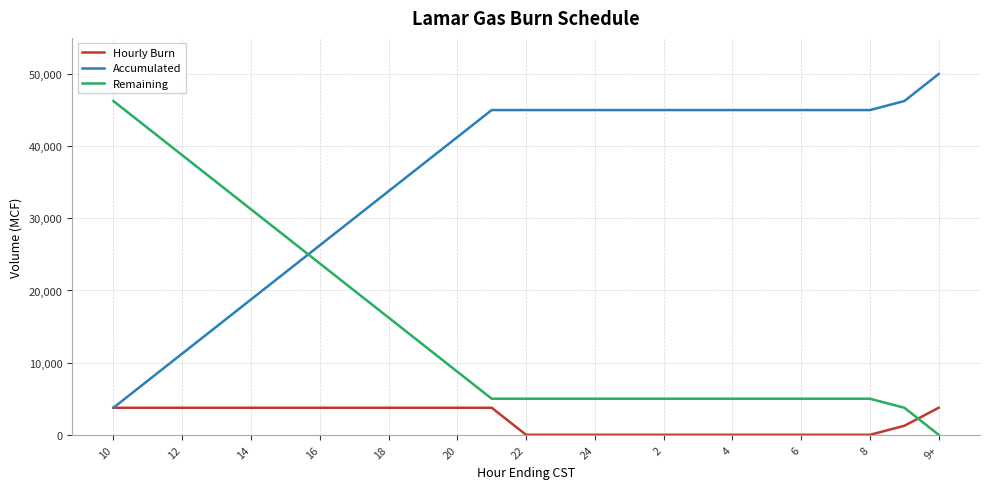

Does the chart display data point markers on the line(s)?

No